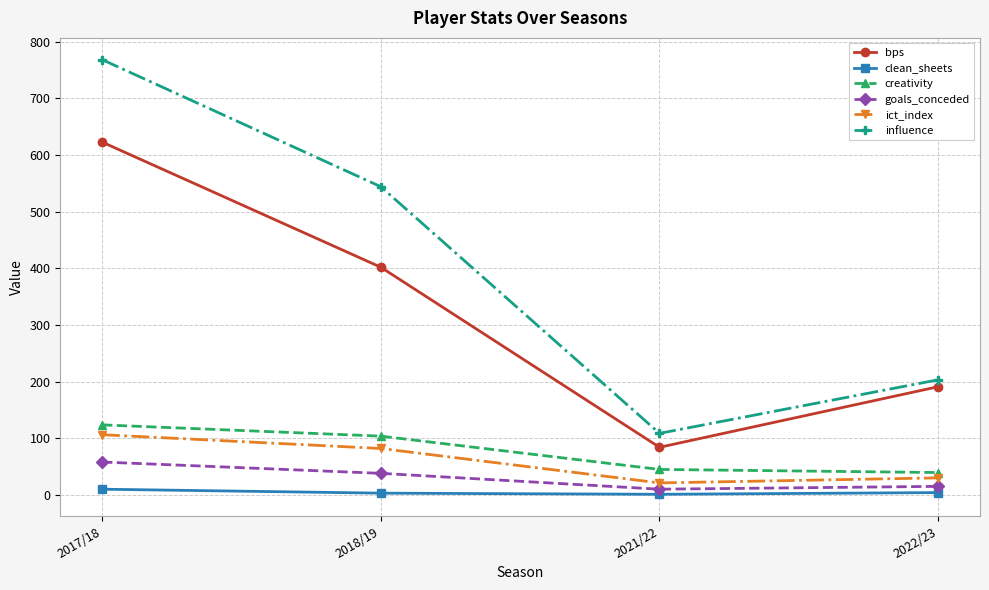

At how many categories does at least one series exceed 594?

1